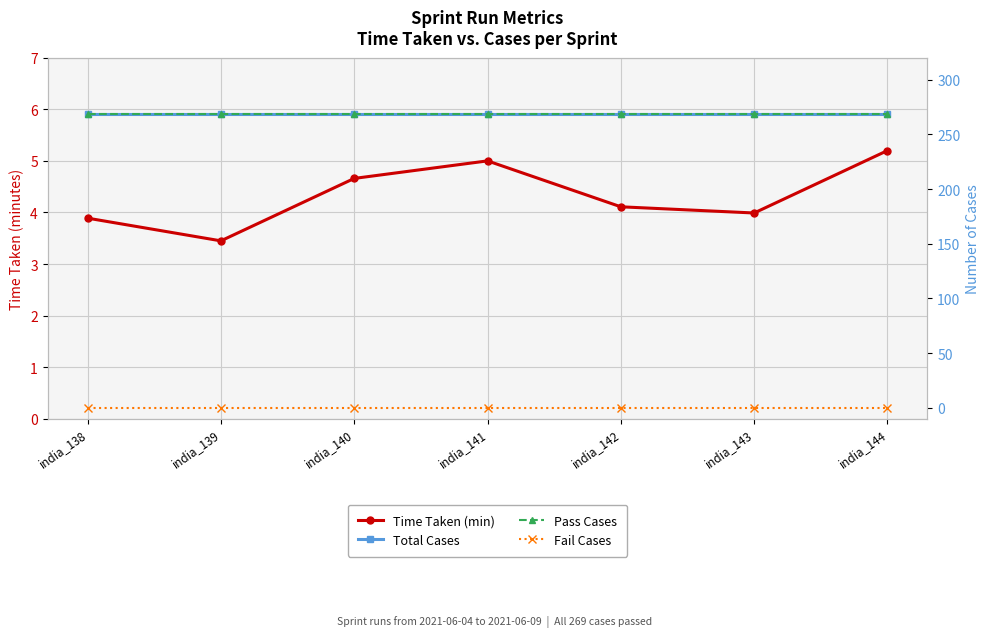

Reading left to right, transcribe all the data shown in this chart.

Time Taken (min): 3.9	3.5	4.7	5.0	4.1	4.0	5.2
Total Cases: 269.0	269.0	269.0	269.0	269.0	269.0	269.0
Pass Cases: 269.0	269.0	269.0	269.0	269.0	269.0	269.0
Fail Cases: 0.0	0.0	0.0	0.0	0.0	0.0	0.0